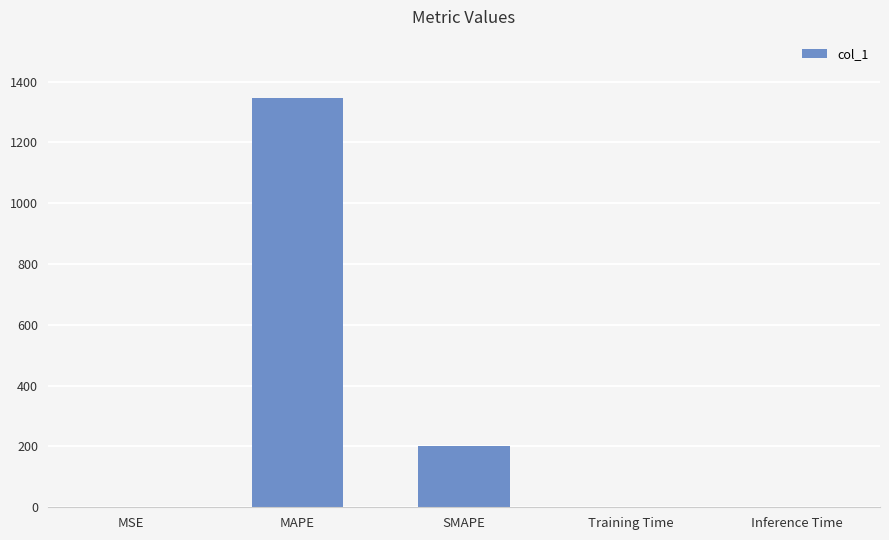

Does the chart contain stacked bars?

No